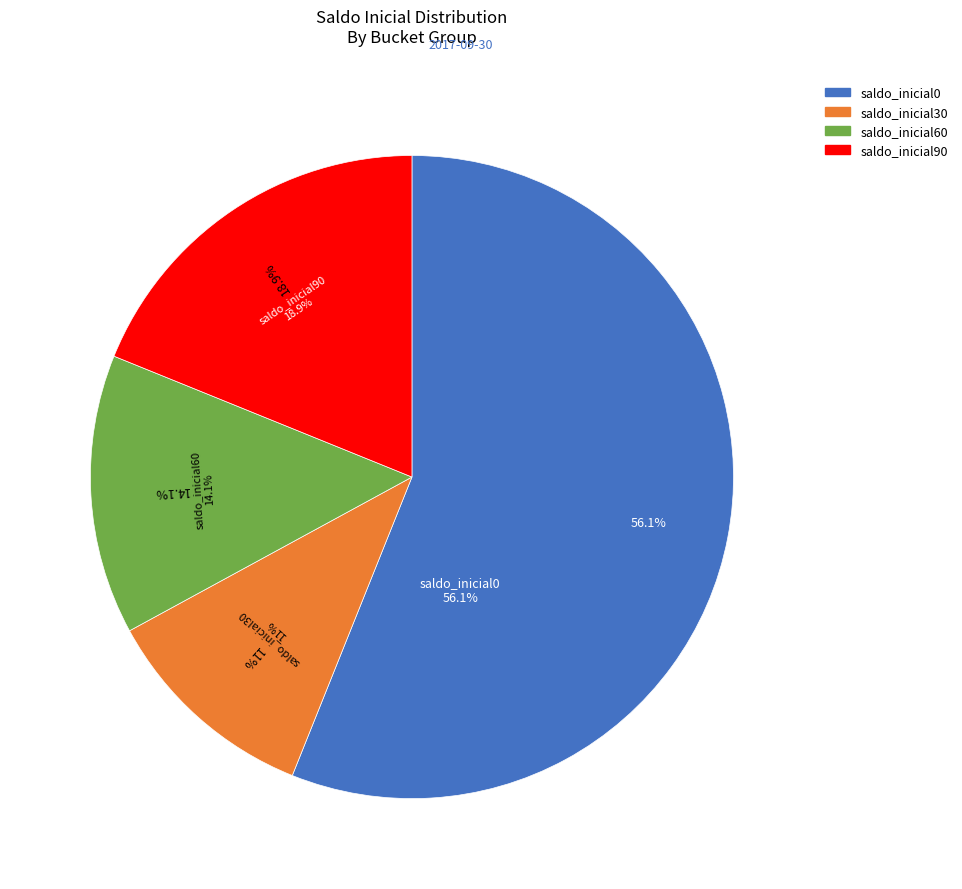

True or false: saldo_inicial90 accounts for 13% of the total.

False